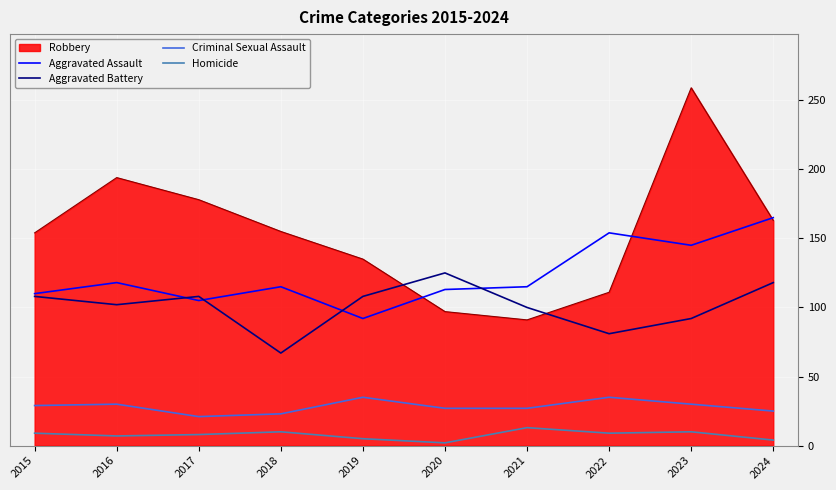

At which category does Aggravated Battery reach its first local peak?

2017